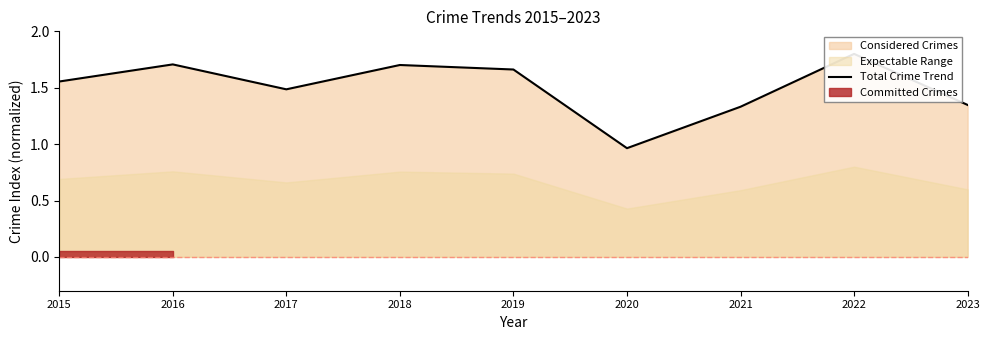

Is it true that the value at 2017 is 1.5?

True